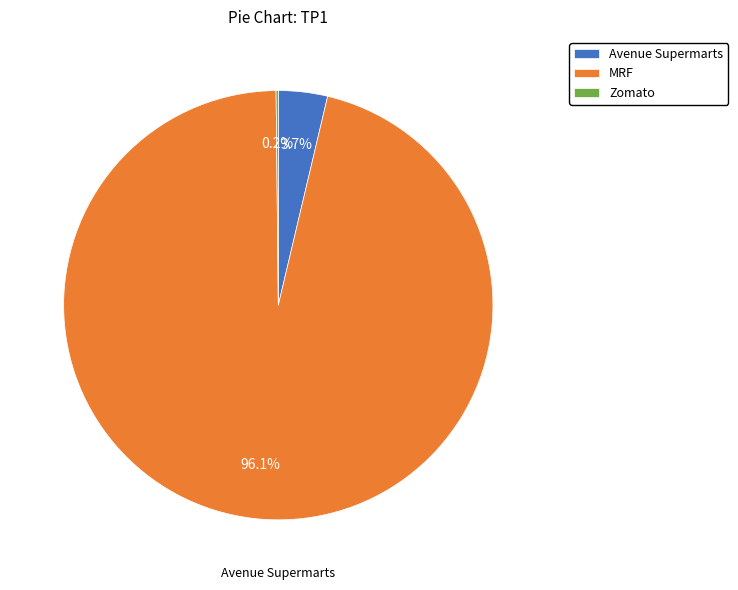

Does MRF represent more than half of the total?

Yes